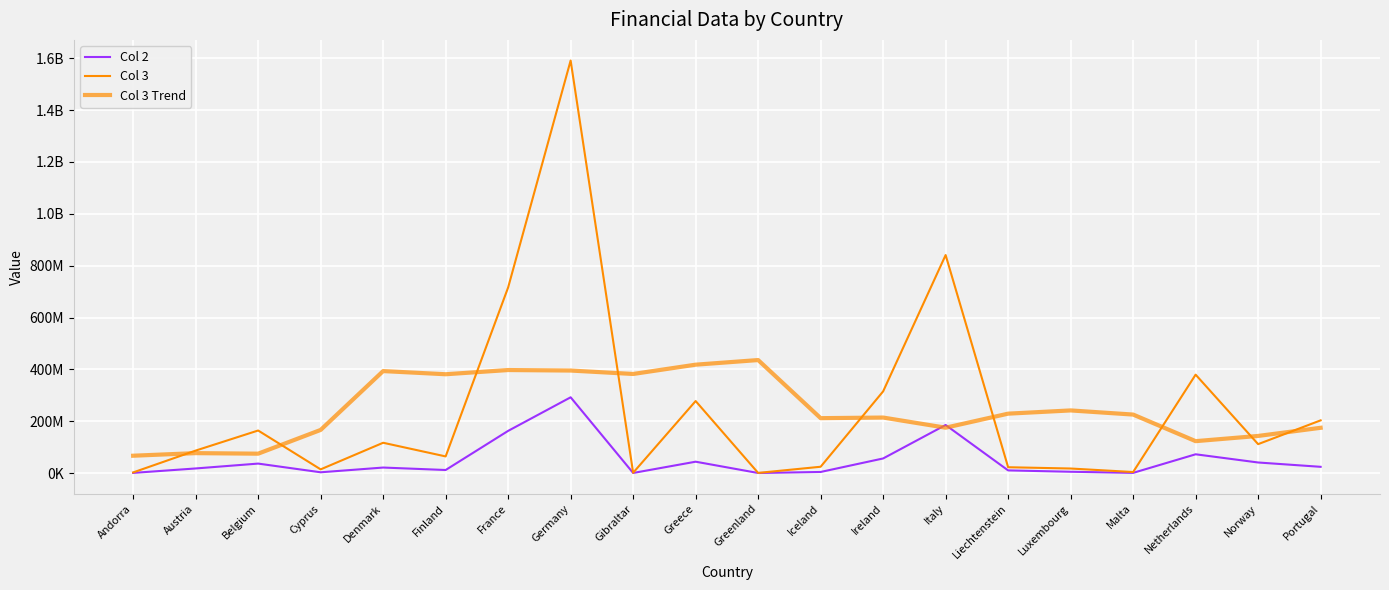

Is this an area chart (filled region under the line)?

No